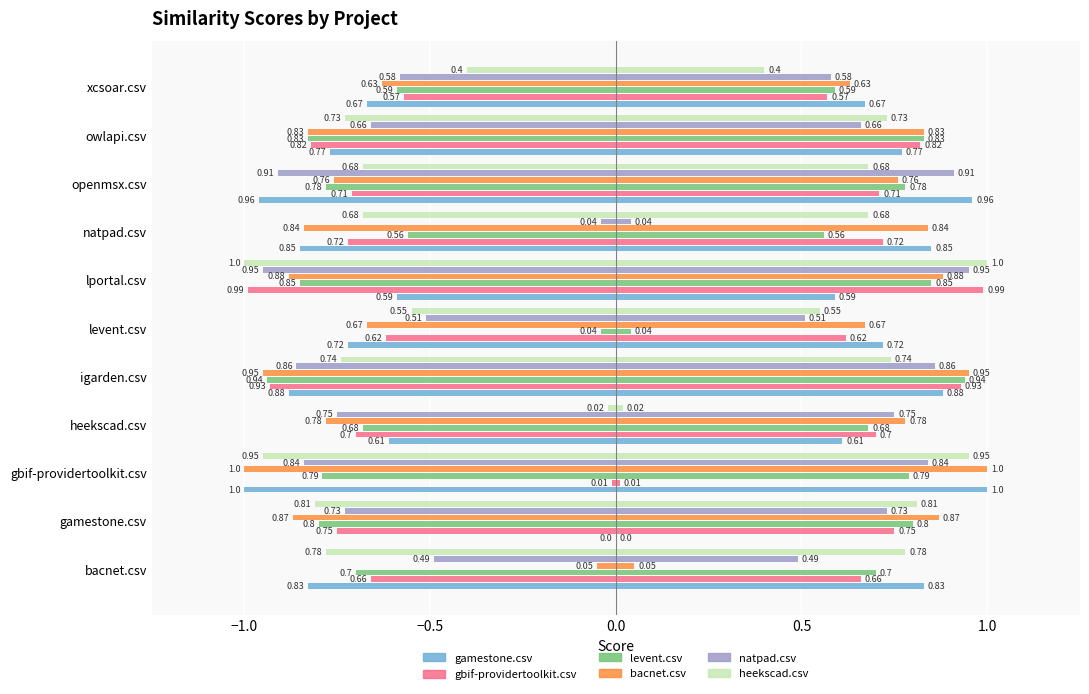

How many bars are there in each group?

6